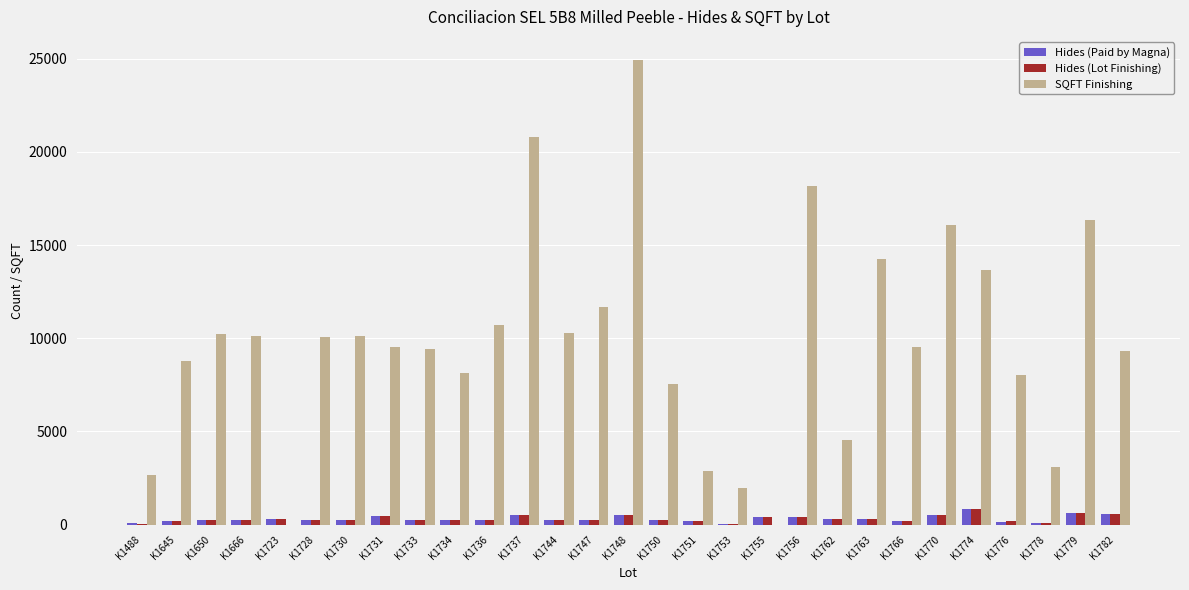

How many groups of bars are there?

29